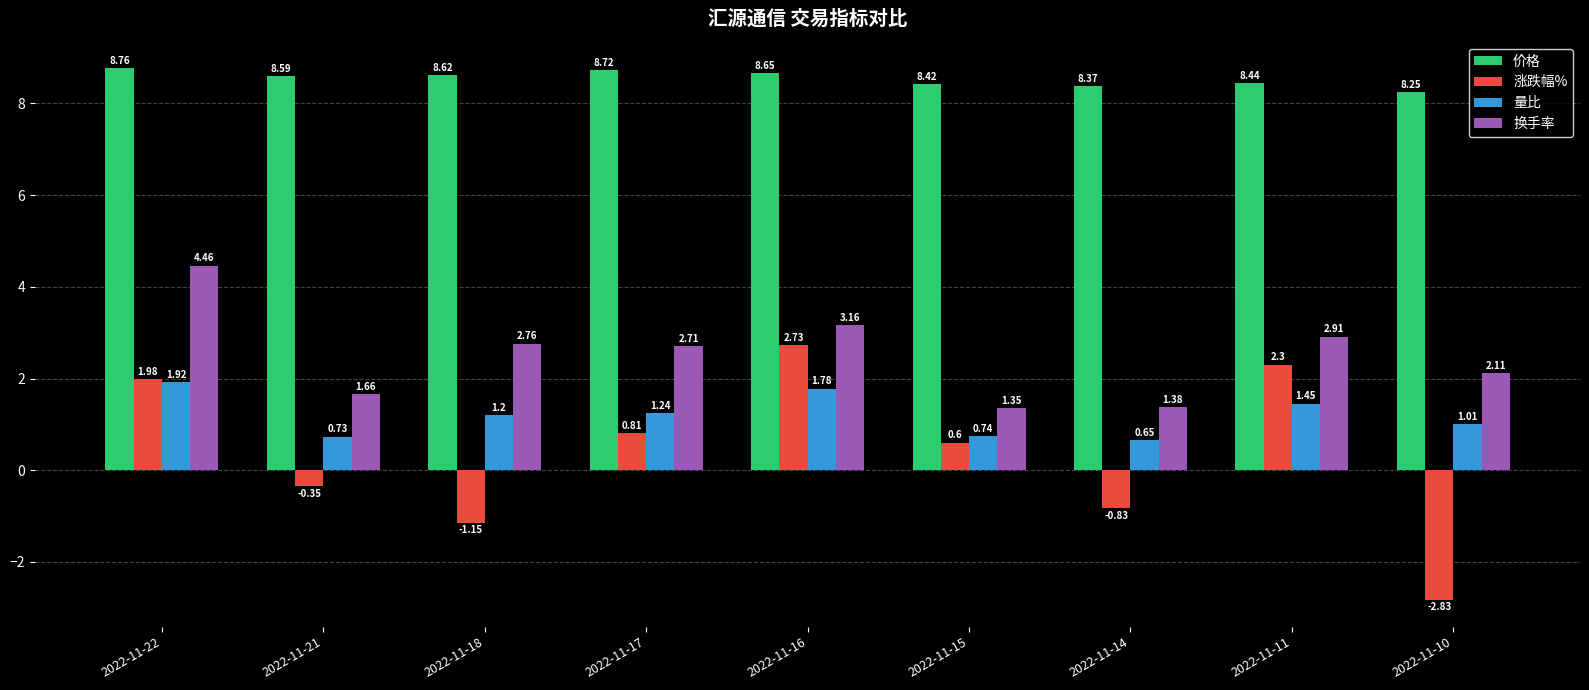

What is the value of the 价格 bar at the 7th from the left?

8.4